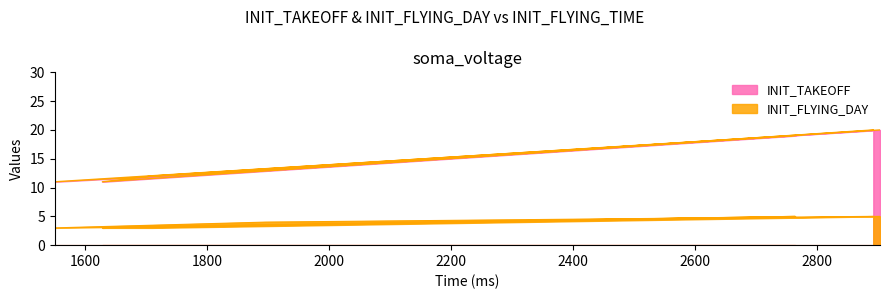

Which category has the highest value across all series?

2903